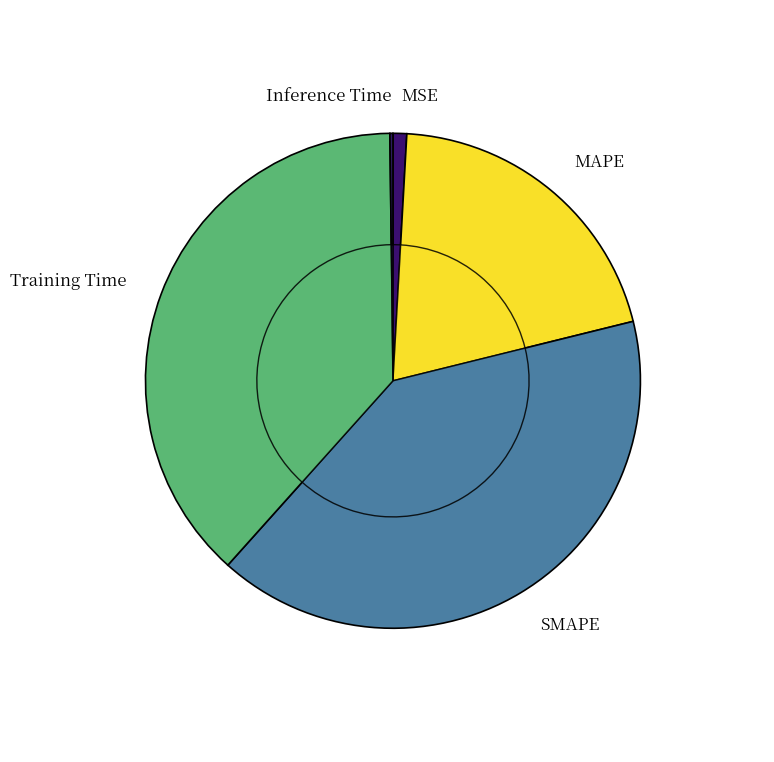

To the nearest percent, what portion does SMAPE represent?

40%